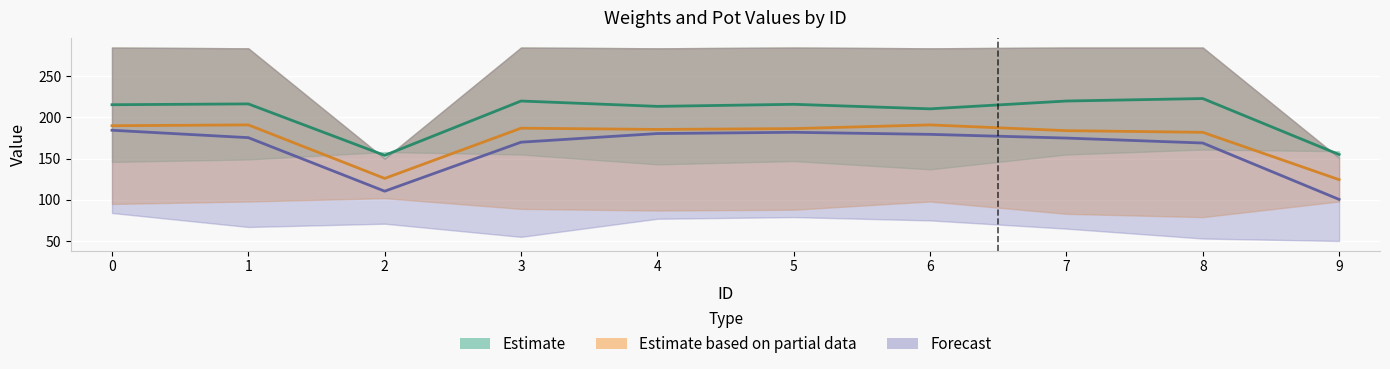

Which has a higher value, 9 or 5?

5